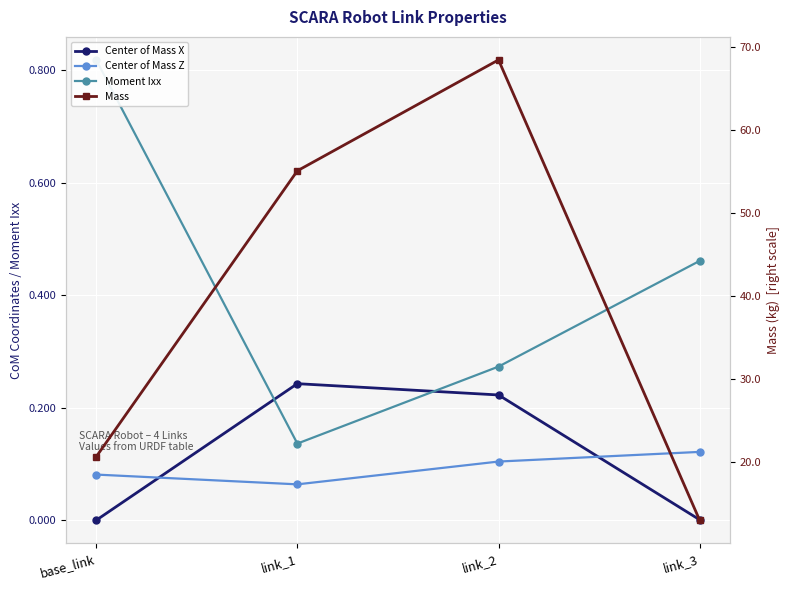

Between link_1 and link_3, which series saw the biggest shift?

Mass